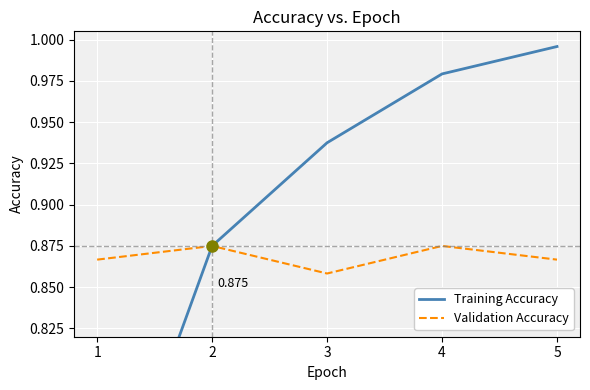

Between 1 and 4, which series saw the biggest shift?

Training Accuracy